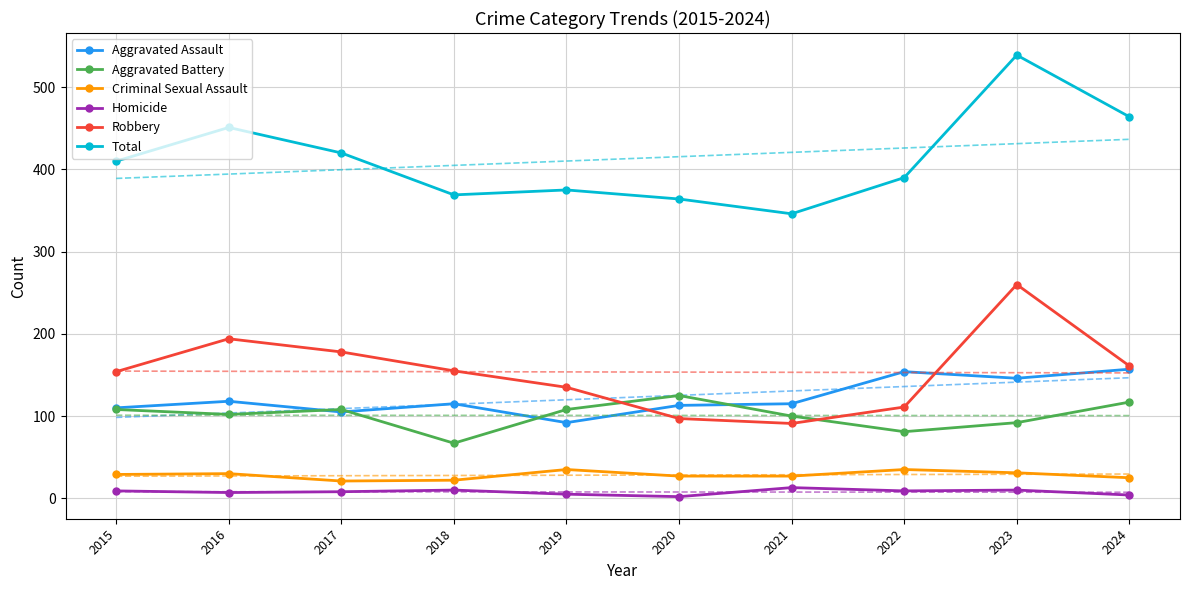

Read the Total value at 2016.

451